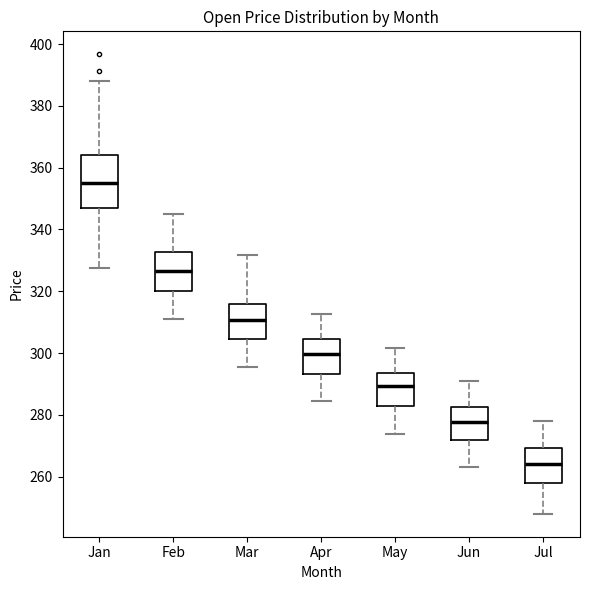

Which box is the tallest, from its lower edge to its upper edge?

Jan